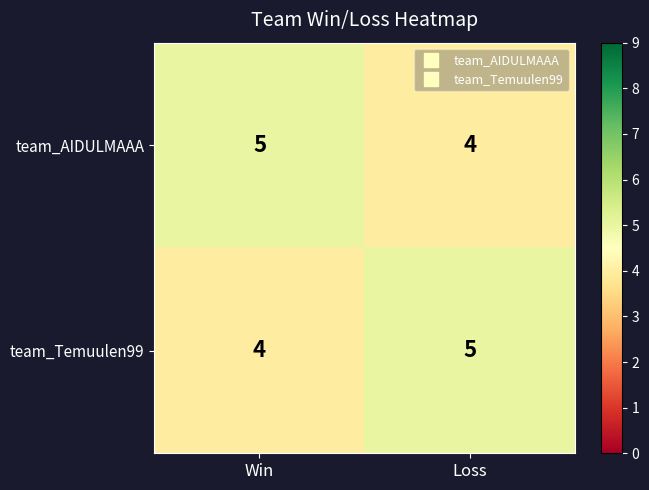

Is it true that team_Temuulen99 equals 4 at Win?

True